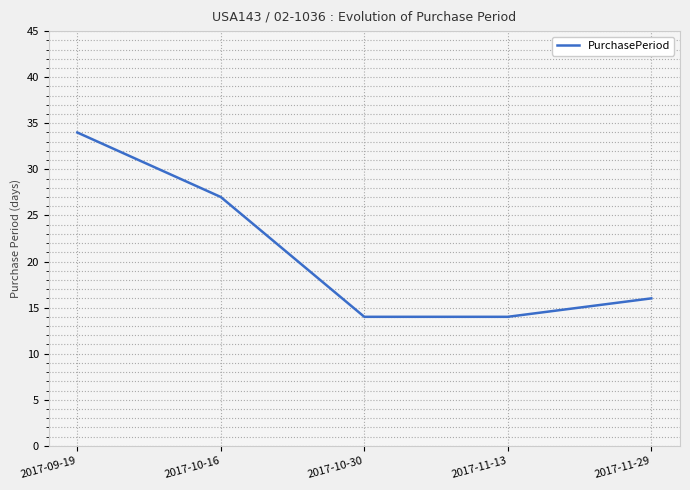

What position from the right is 2017-10-30?

3